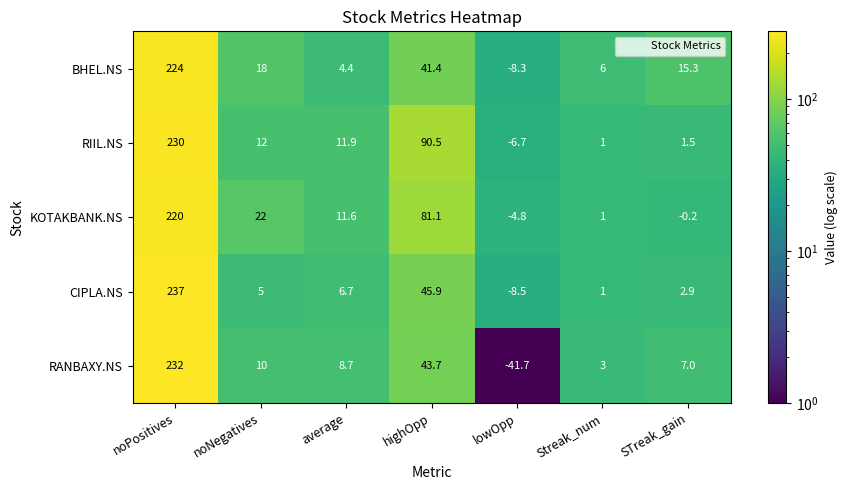

At which category is the sum across all series the highest?

noPositives